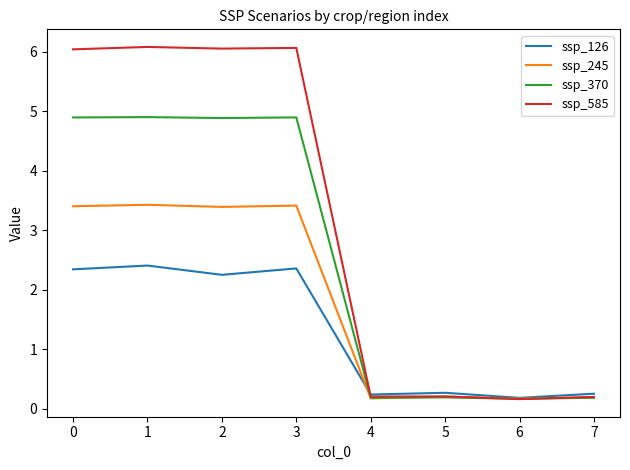

Is the value of ssp_126 at 3 greater than the value of ssp_245 at 2?

No